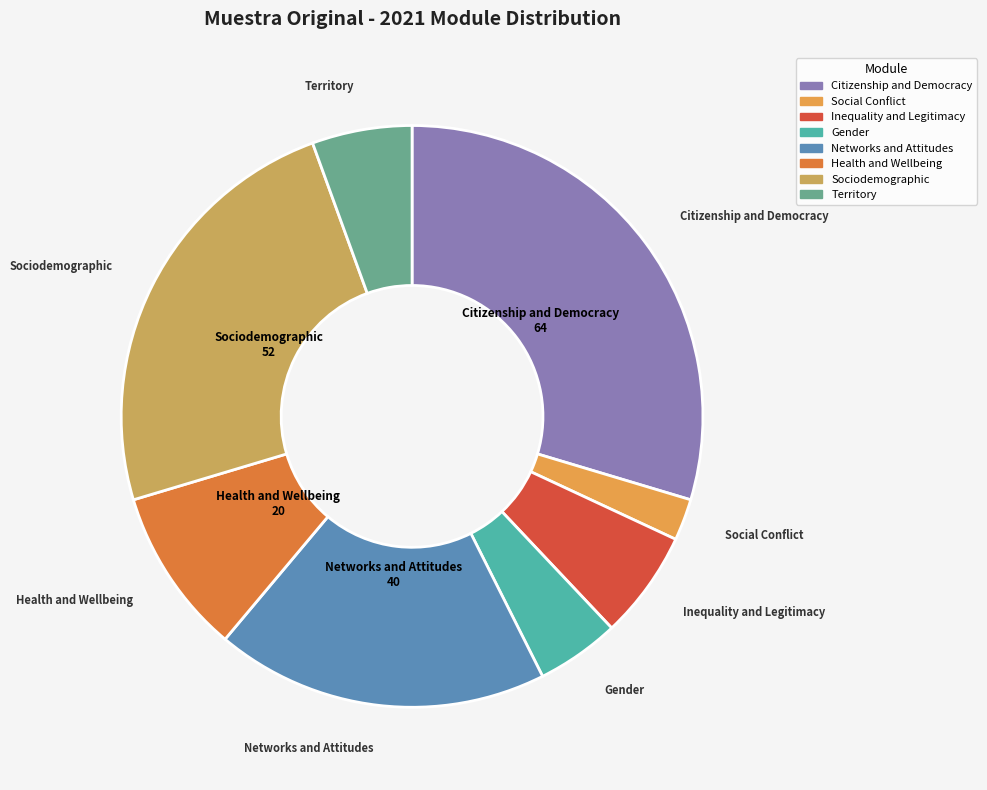

What is the largest slice in the pie chart?

Citizenship and Democracy